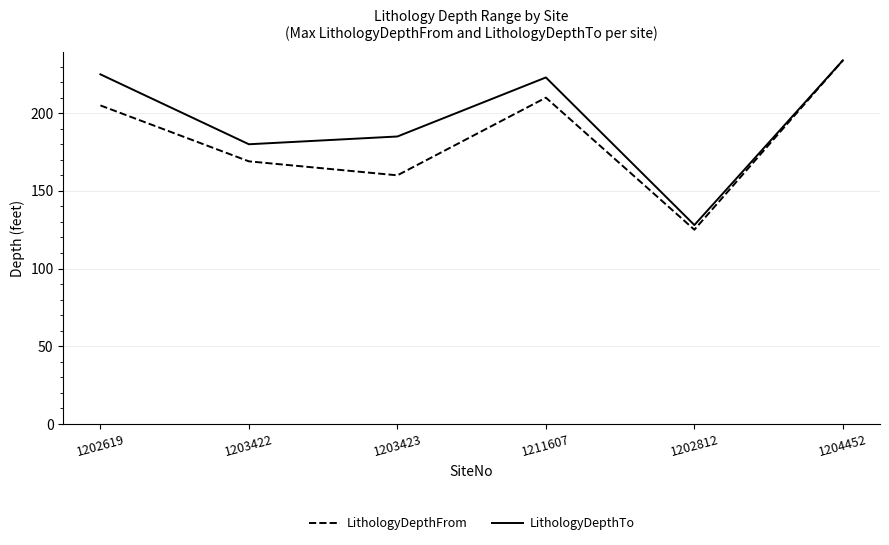

In LithologyDepthFrom, how many points are higher than both neighbors (excluding endpoints)?

1